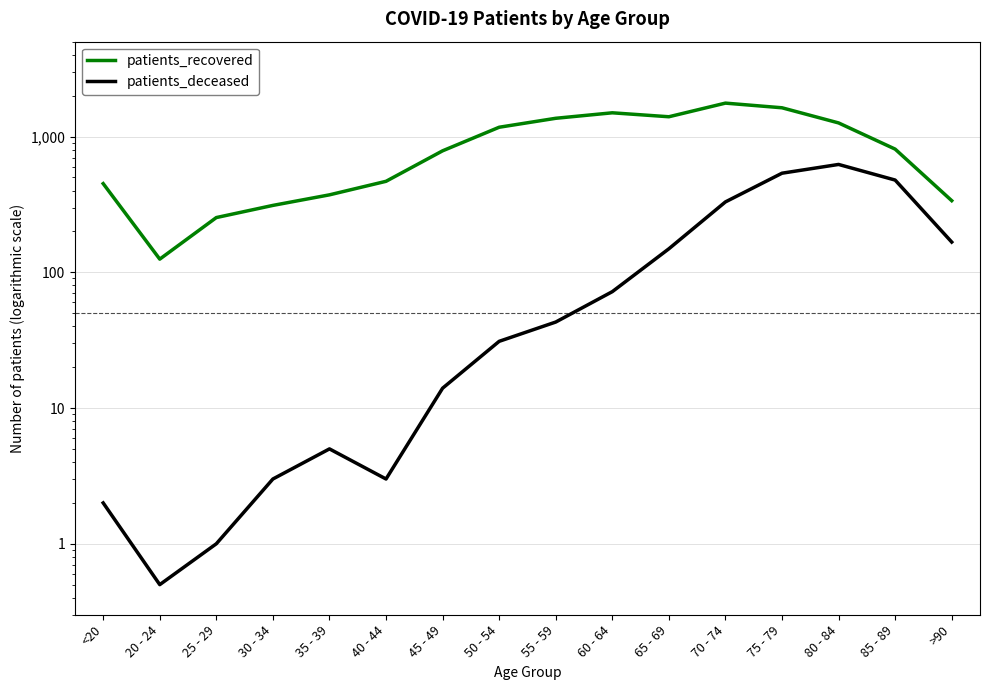

How many lines are shown in the chart?

2